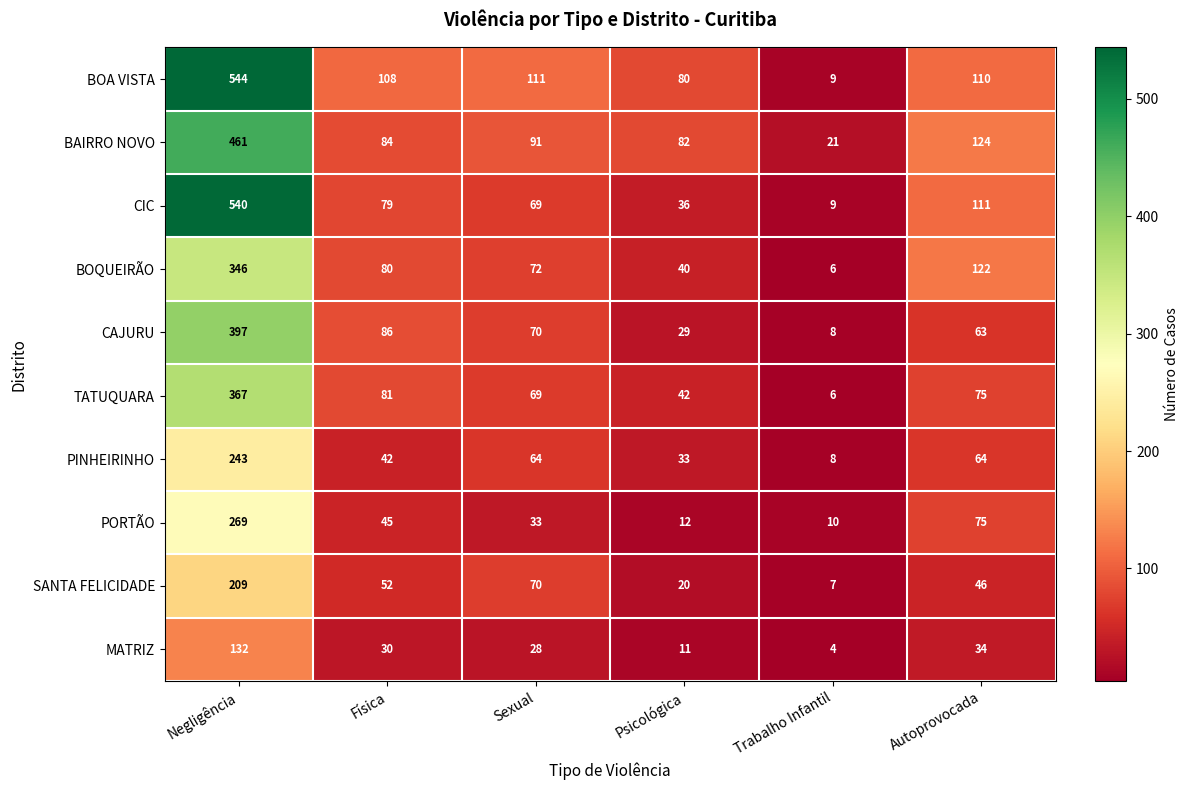

What is the maximum value shown in the chart?

544